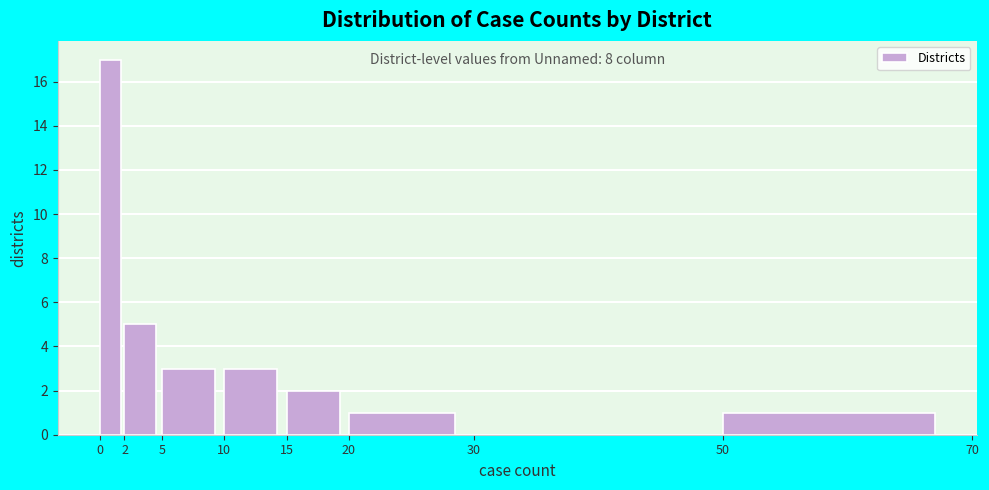

Over which range of the x-axis is the bar tallest?

0 to 2